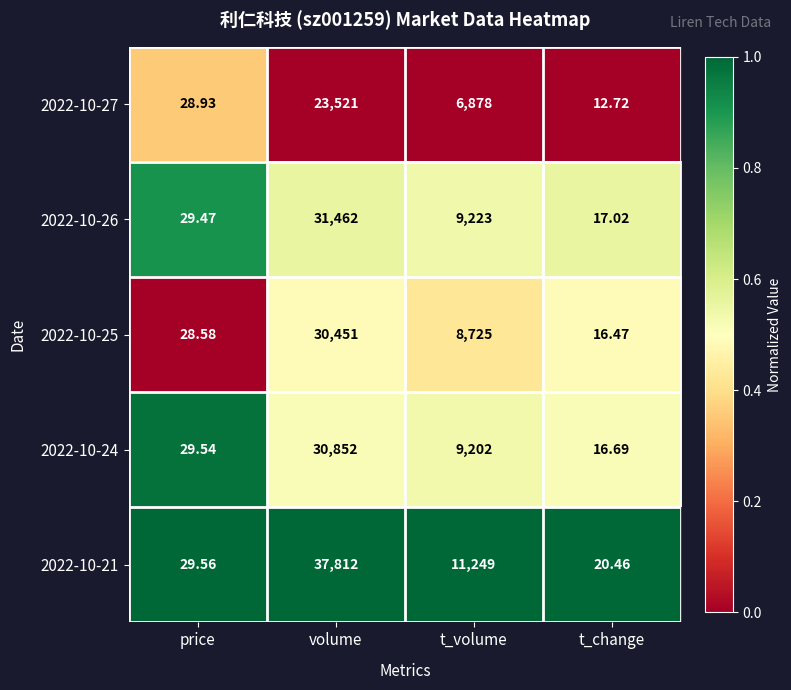

Rank the series by their maximum value, from highest to lowest.

2022-10-21, 2022-10-26, 2022-10-24, 2022-10-25, 2022-10-27